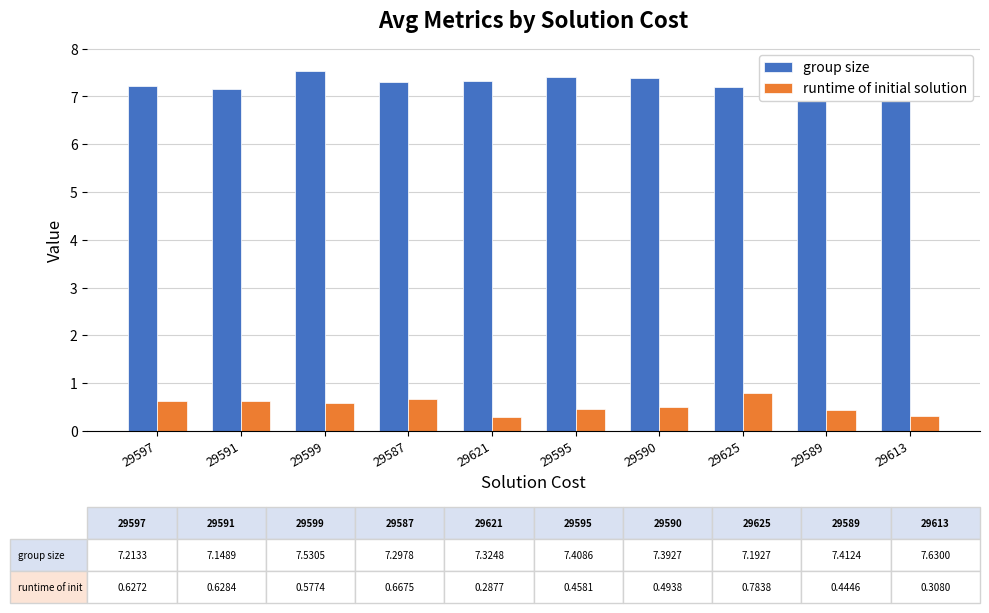

Is it true that group size equals 7.4 at 29595?

True